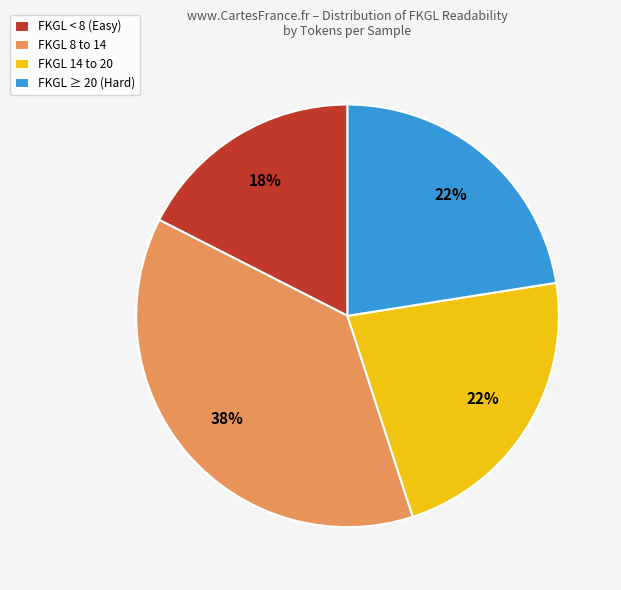

Which slice is the largest?

FKGL 8 to 14